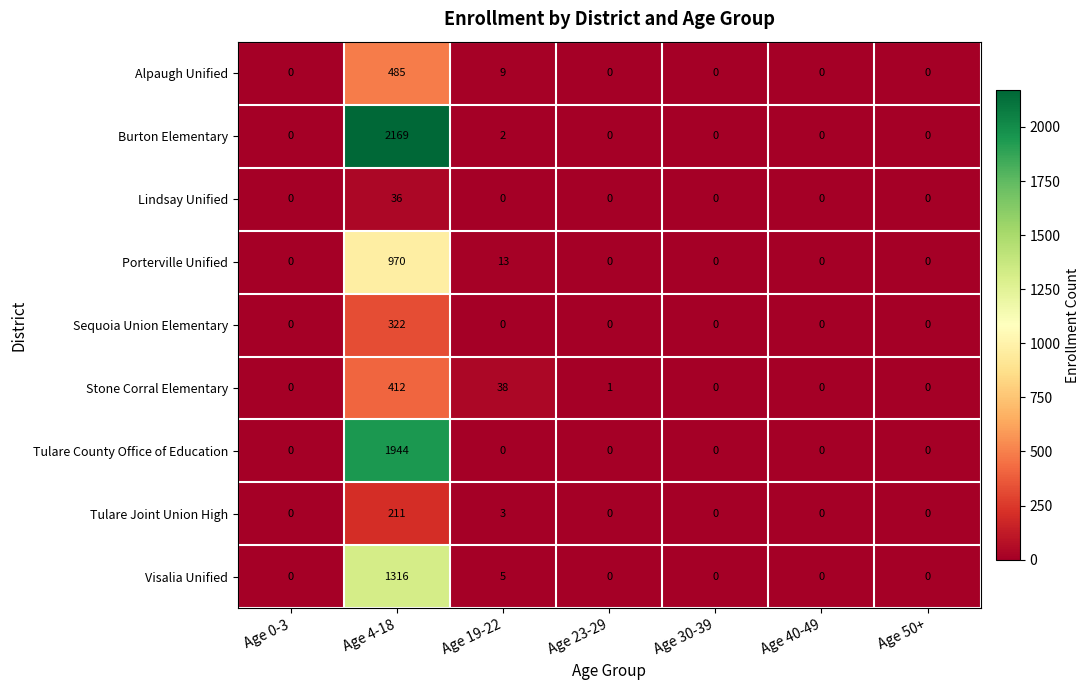

List the series in order of their peak value, lowest first.

Lindsay Unified, Tulare Joint Union High, Sequoia Union Elementary, Stone Corral Elementary, Alpaugh Unified, Porterville Unified, Visalia Unified, Tulare County Office of Education, Burton Elementary